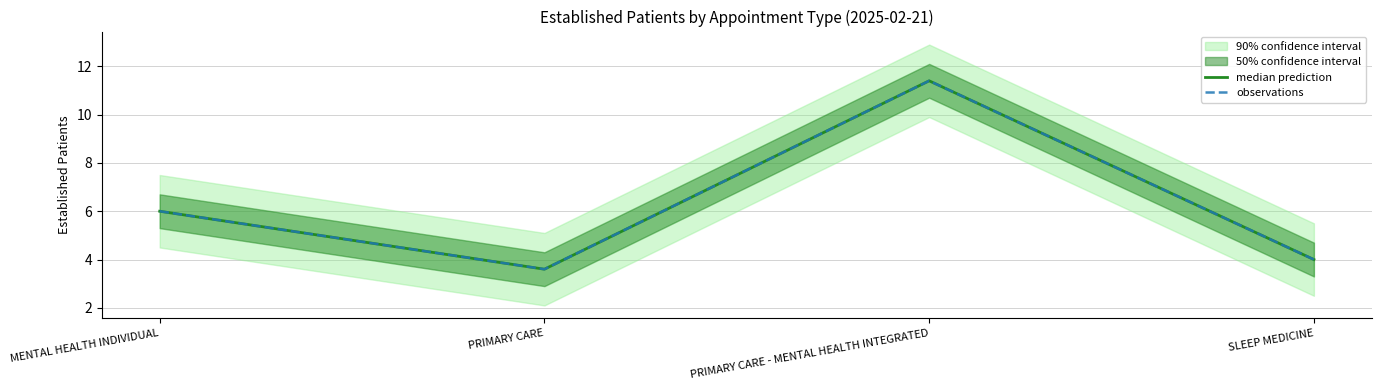

What is the label of the 4th point from the left?

SLEEP MEDICINE